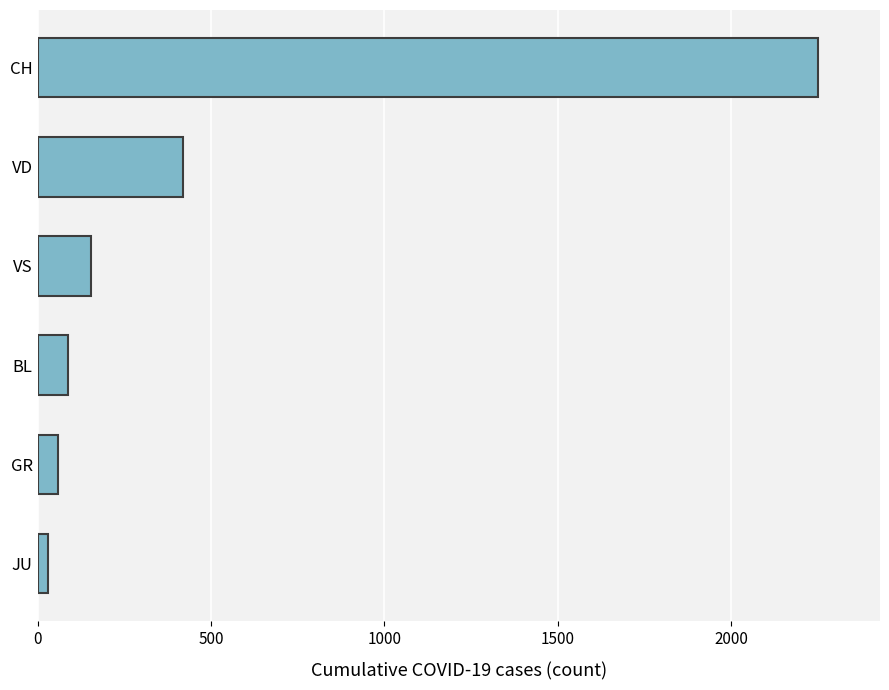

What is the difference between the second highest and minimum values?

390